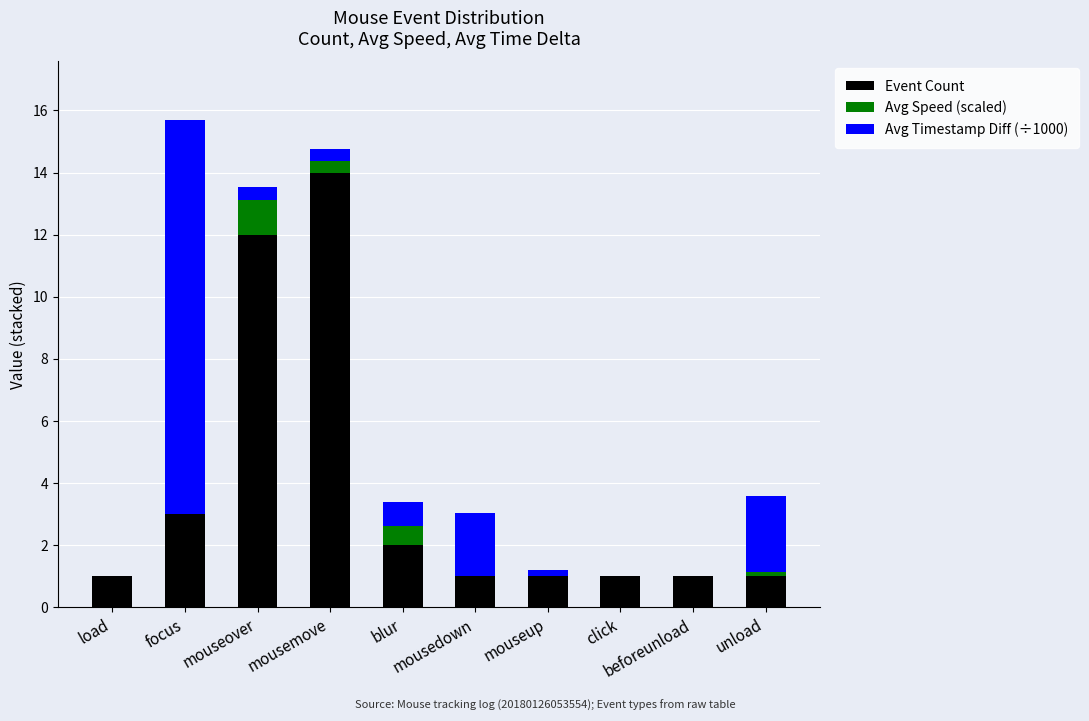

What is the highest value of the Event Count series?

14.0